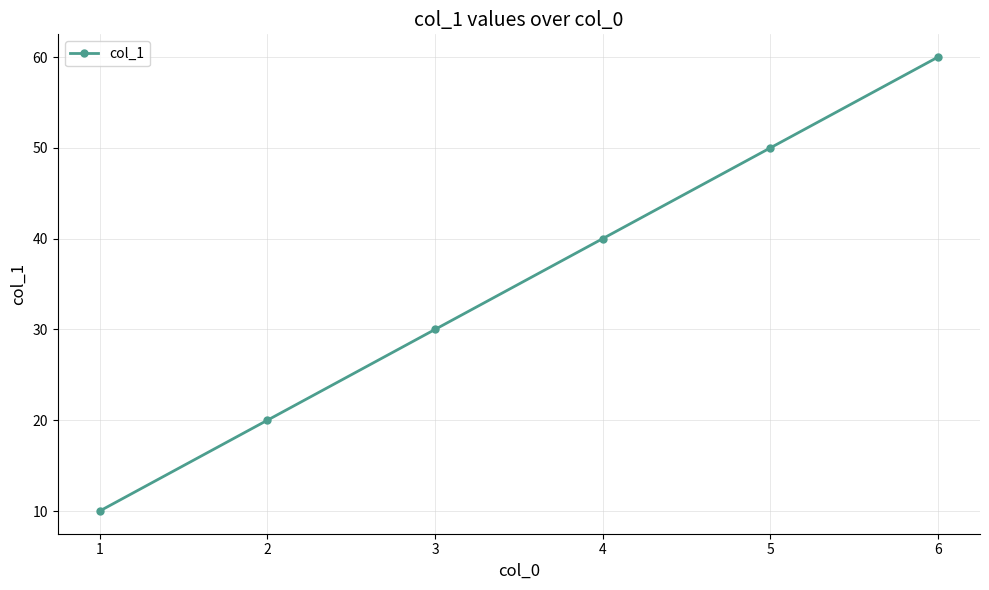

What is the smallest value displayed?

10